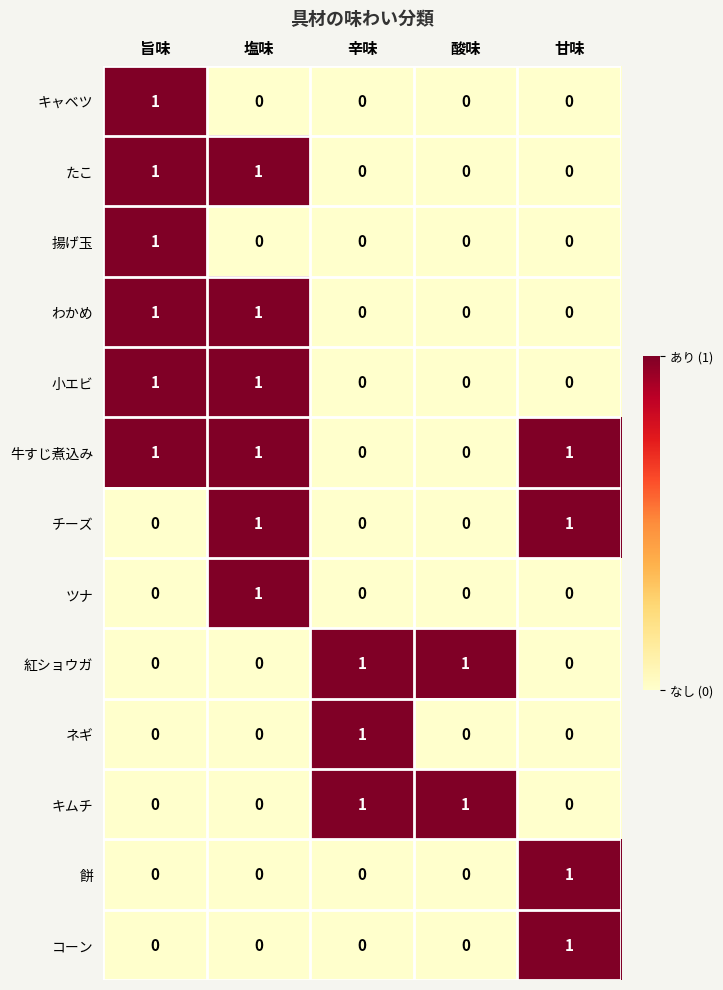

What is the total value across all series at 辛味?

3